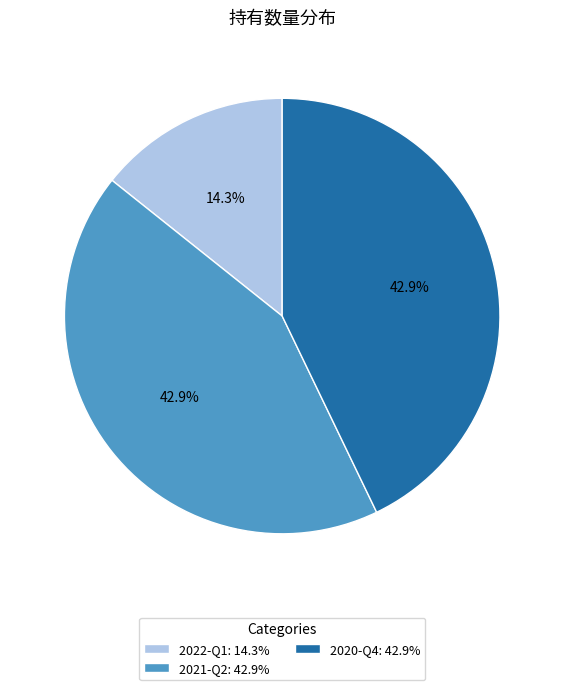

Does 2020-Q4 represent more than half of the total?

No